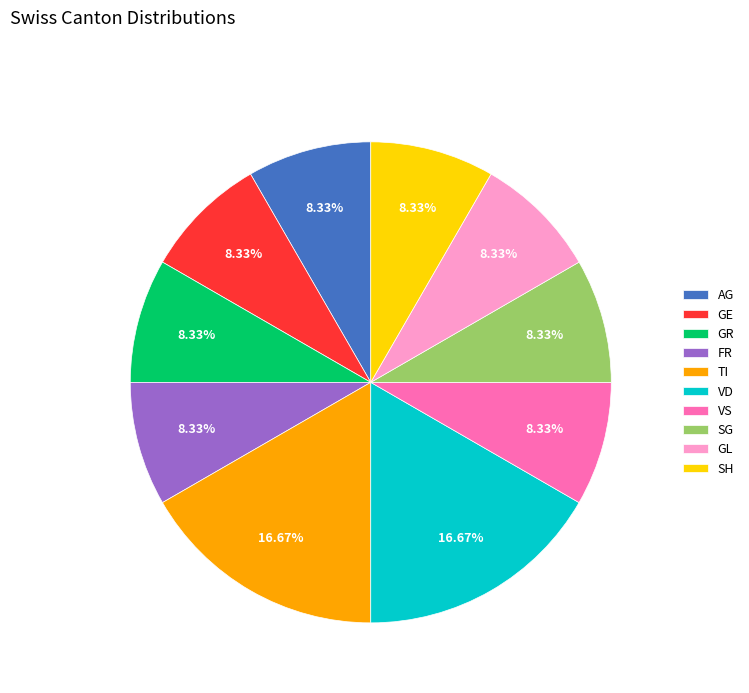

Count the number of slices in the pie.

10